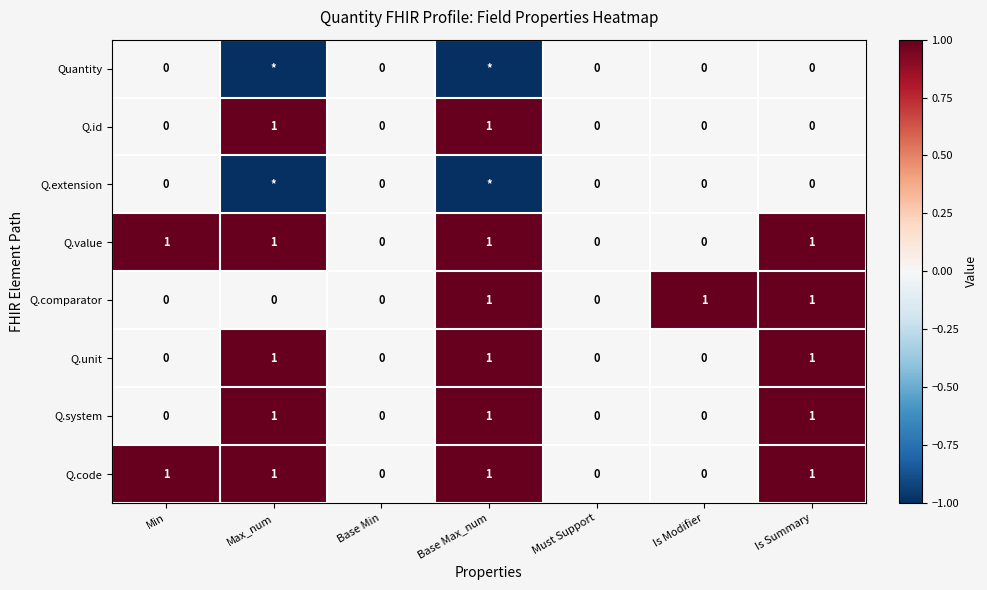

Is the value of Q.system at Is Summary greater than the value of Q.code at Is Modifier?

Yes